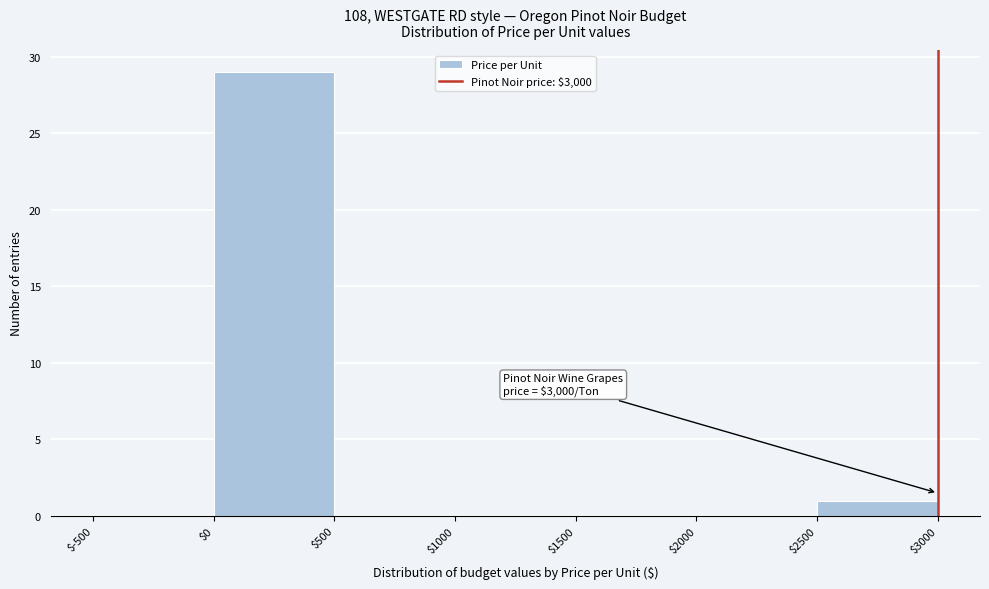

Over which range of the x-axis is the bar tallest?

$0 to $500